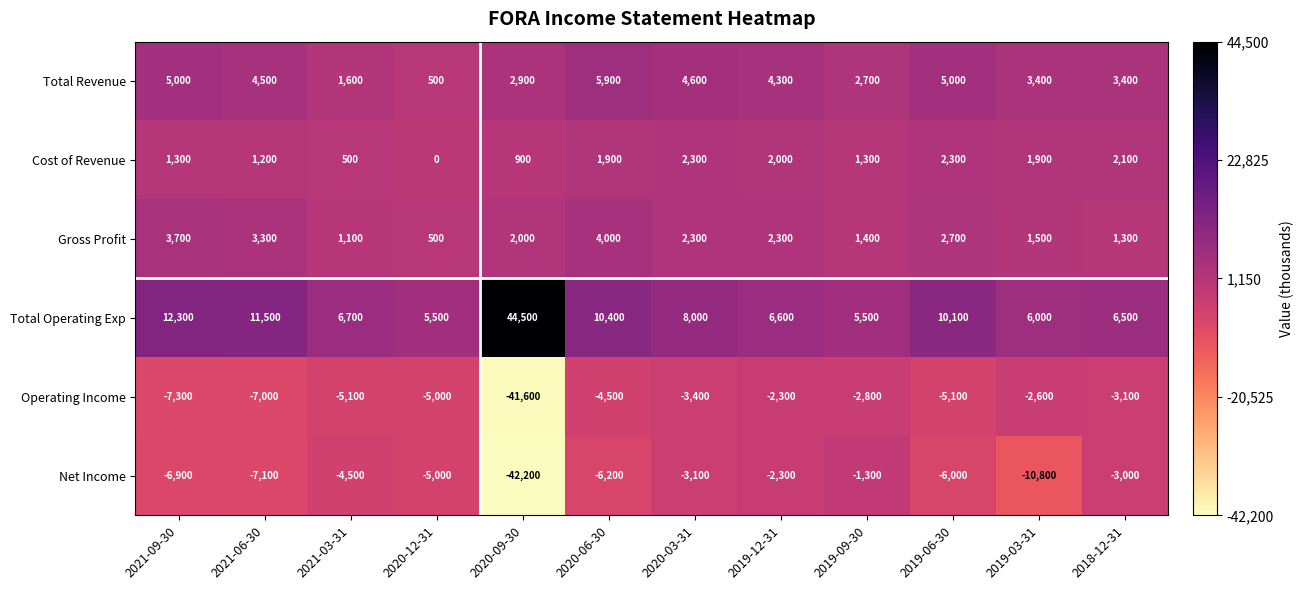

Rank the series at 2021-09-30 from lowest to highest value.

Operating Income, Net Income, Cost of Revenue, Gross Profit, Total Revenue, Total Operating Exp